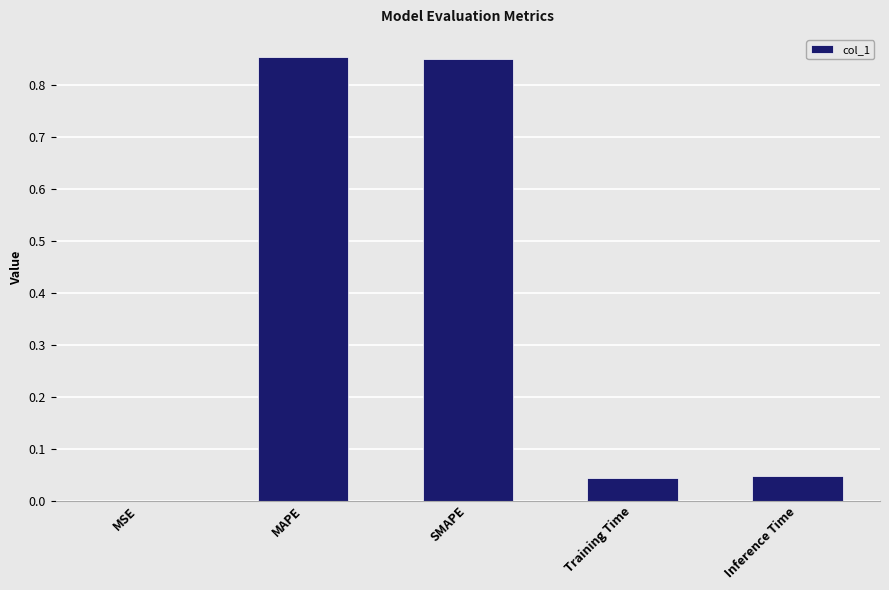

Is it true that the value at Training Time is 0.0?

True